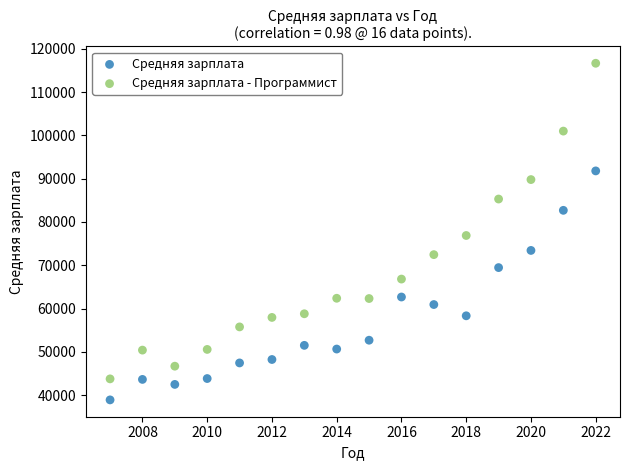

In the Средняя зарплата series, what Y value is closest to 65355?

62675